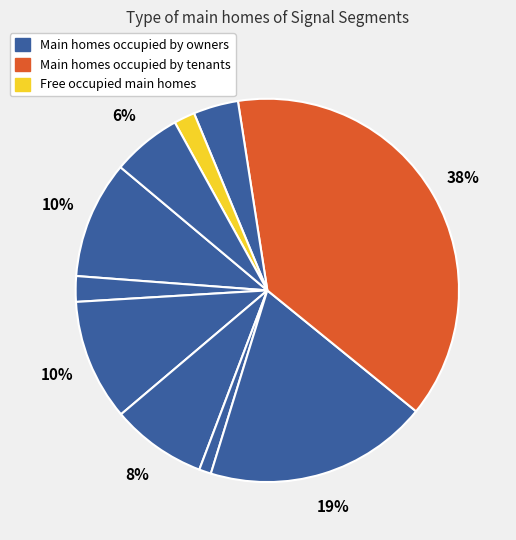

How many slices are in this pie chart?

10